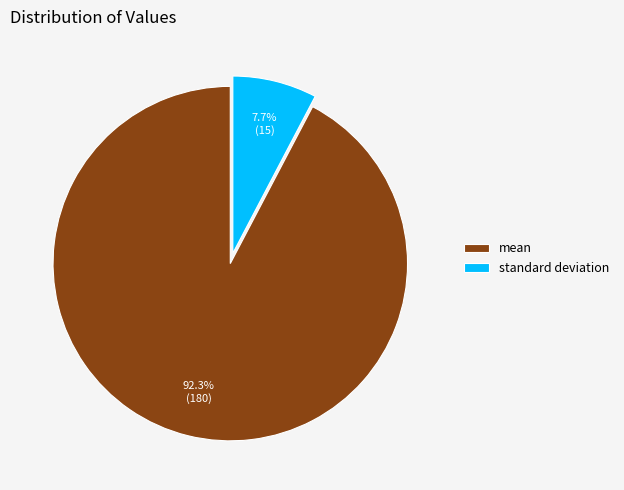

Does mean represent more than half of the total?

Yes